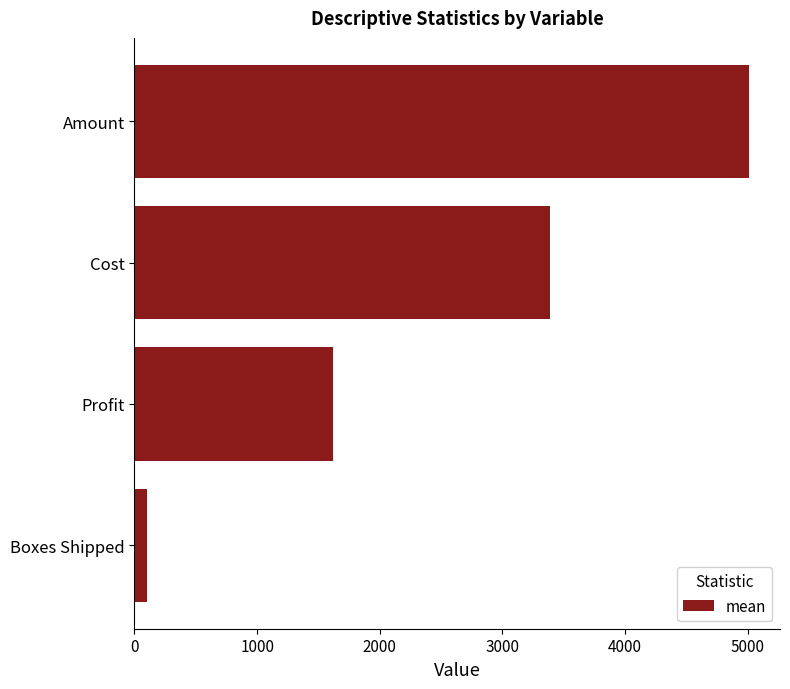

True or false: the data shows 3389.8 at Cost.

True